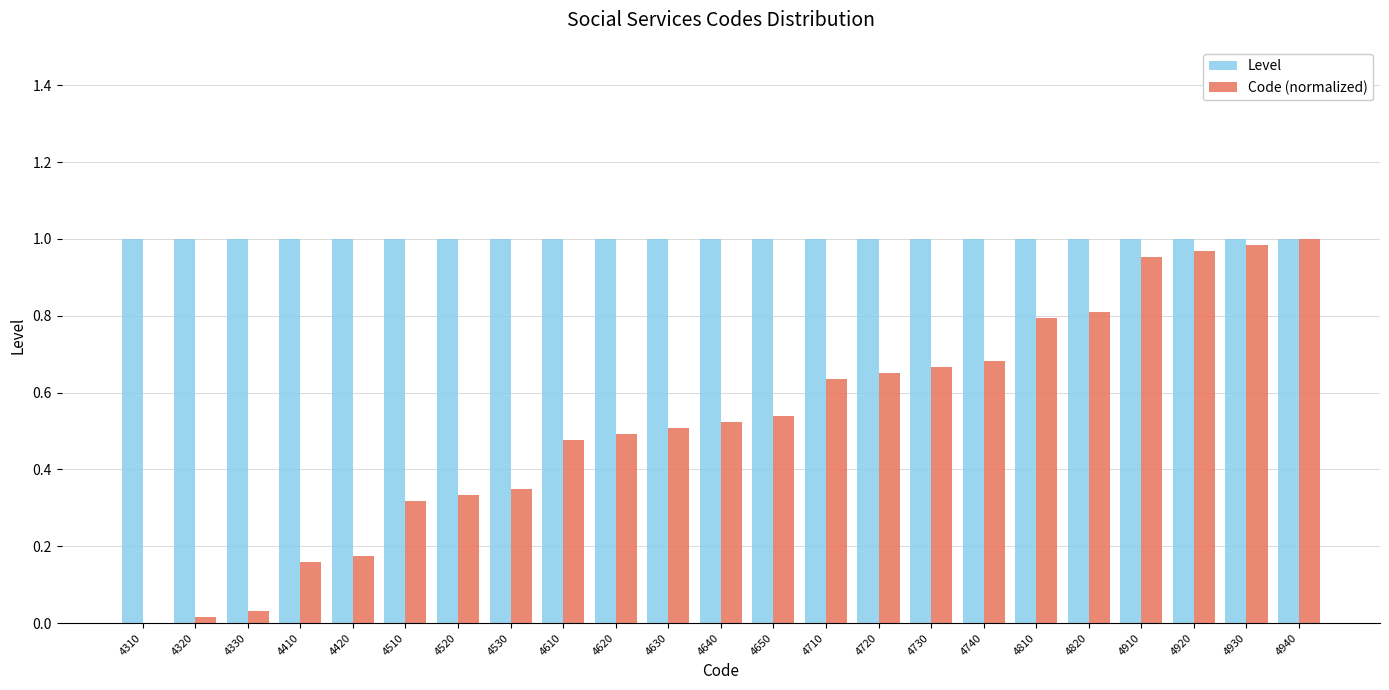

Is the value of Code (normalized) at 4920 greater than the value of Level at 4630?

No